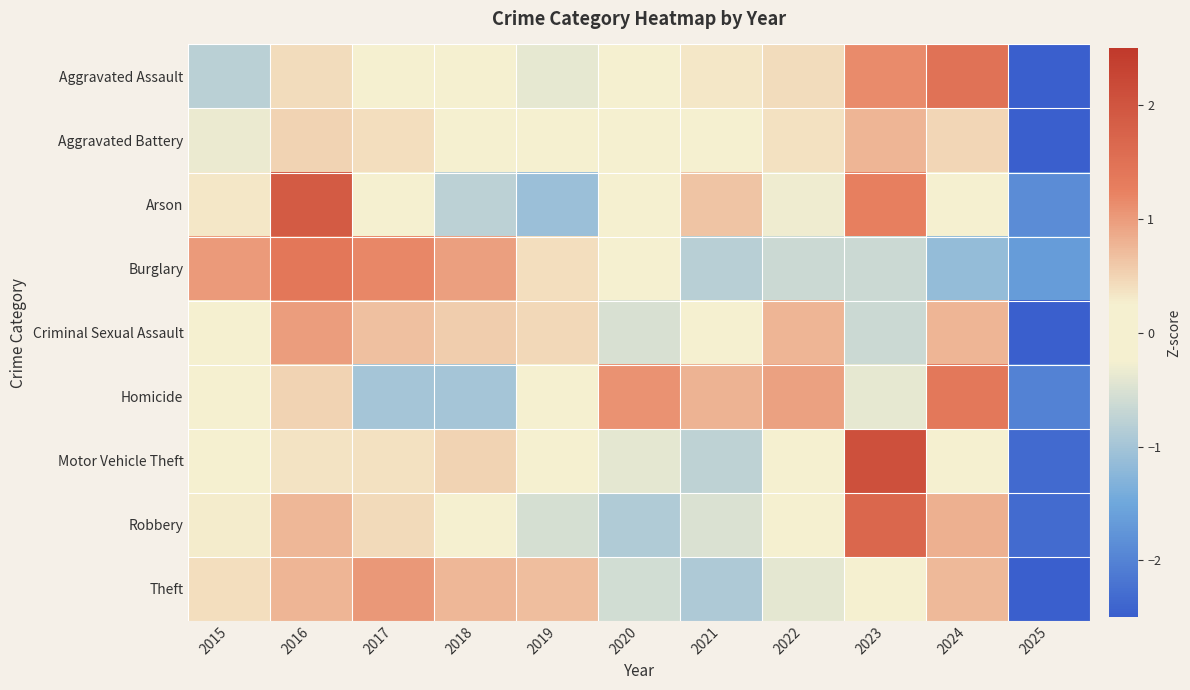

How many data points does each series have?

11